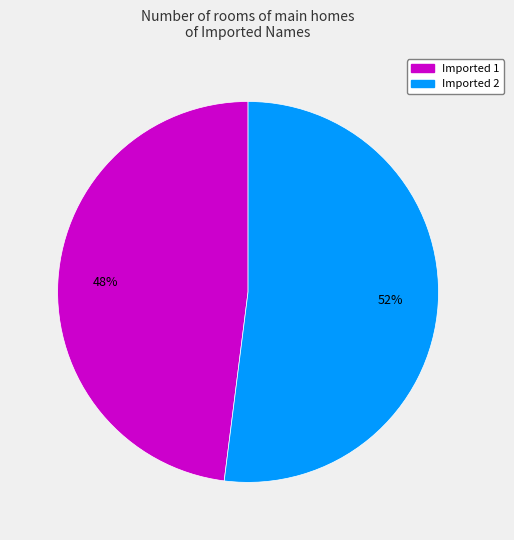

To the nearest percent, what is the difference between the largest and smallest slice percentages?

4%